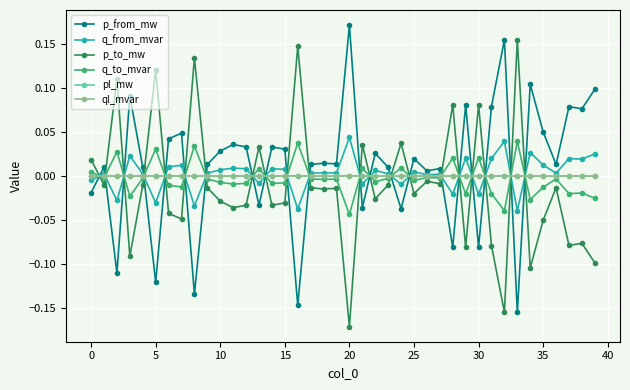

Does the chart display data point markers on the line(s)?

Yes